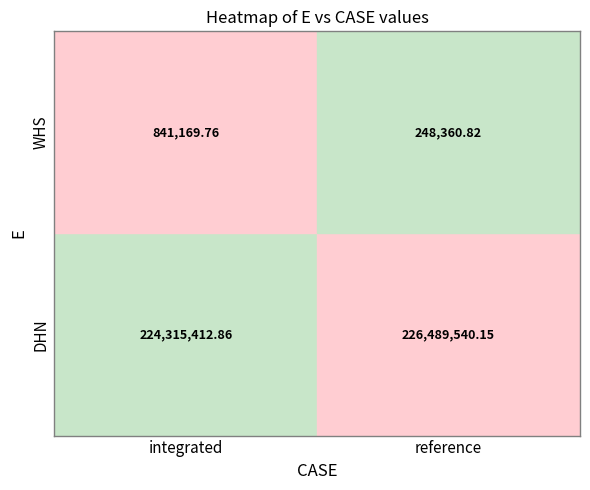

Which has a higher value, reference or integrated?

reference